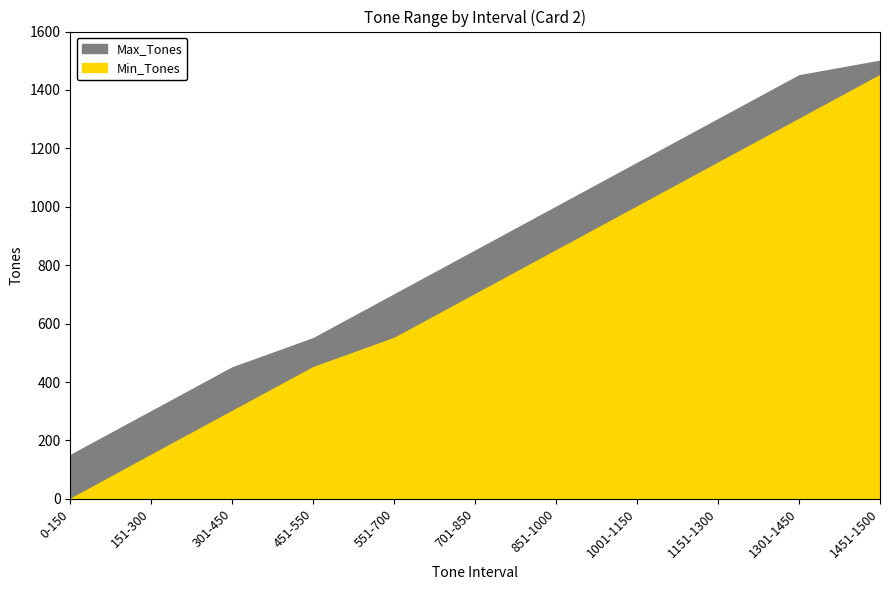

At how many categories does at least one series exceed 1070?

4